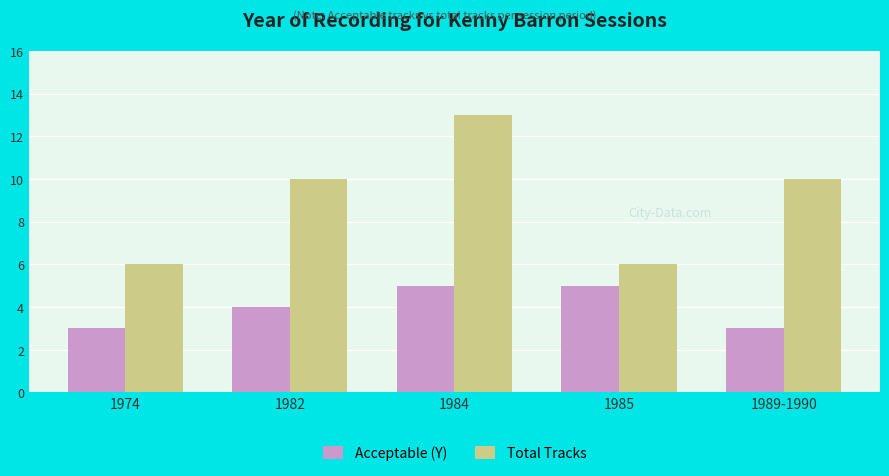

Is it true that Acceptable (Y) equals 4 at 1982?

True